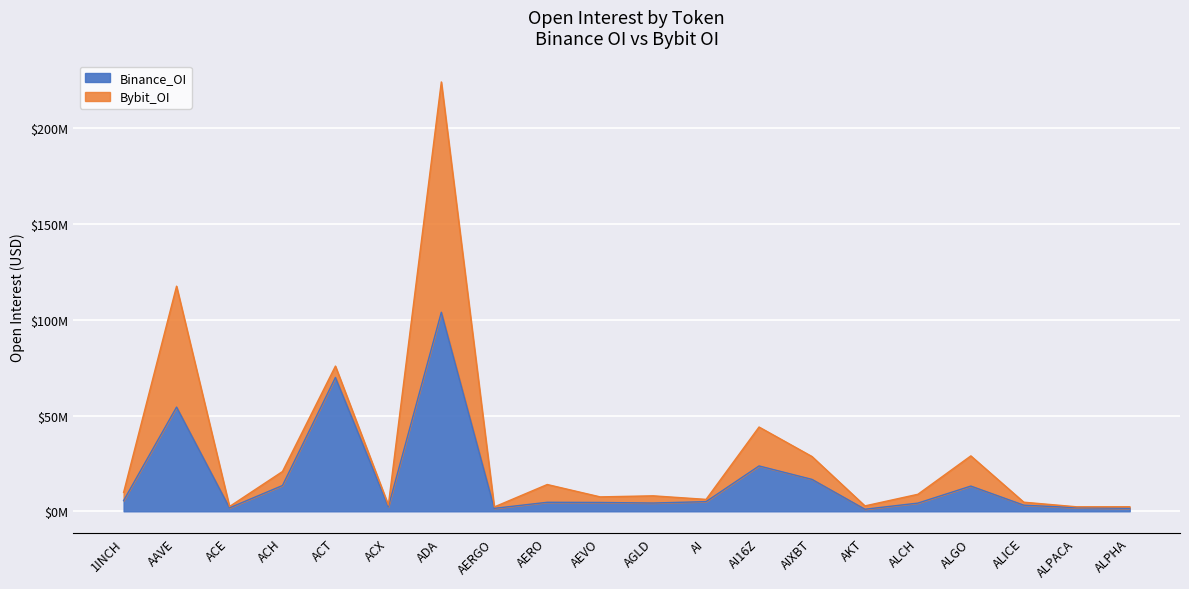

How many points are higher than both their immediate neighbors (excluding endpoints)?

6